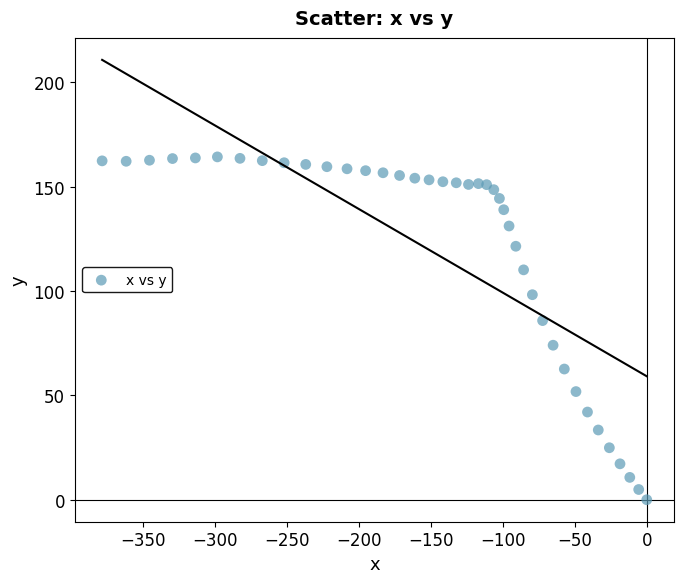

What Y value in the scatter plot is closest to 82?

85.8